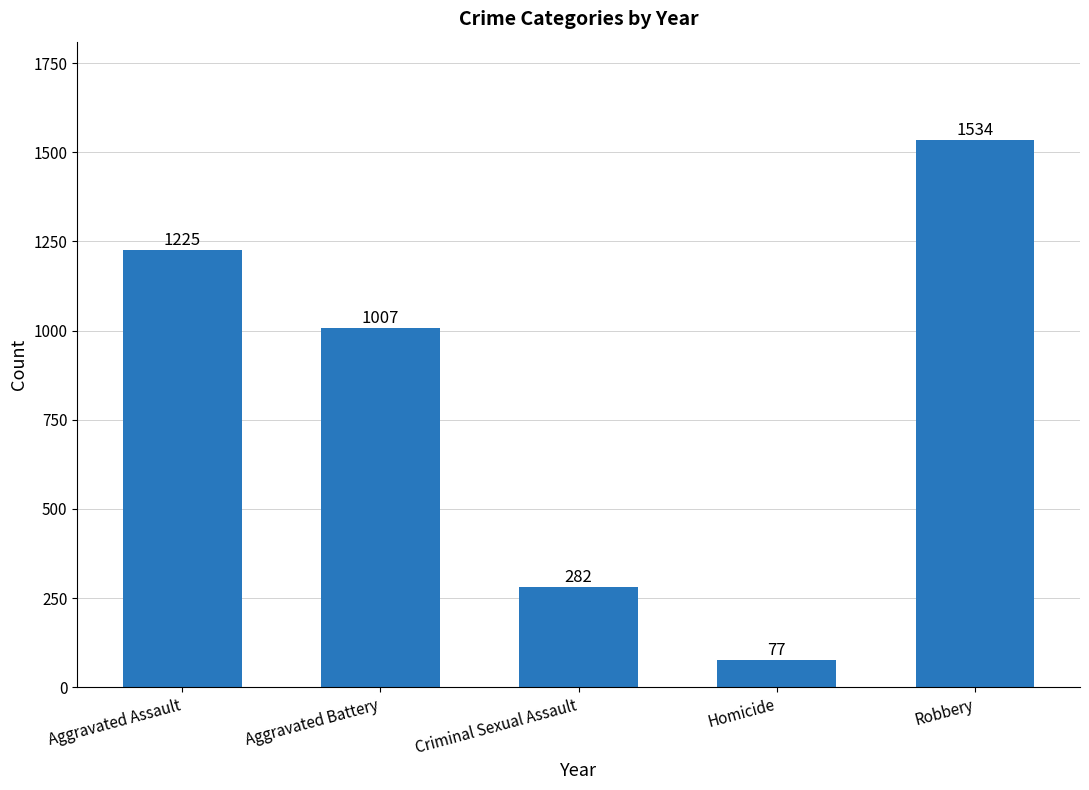

How many distinct data groups are displayed?

1